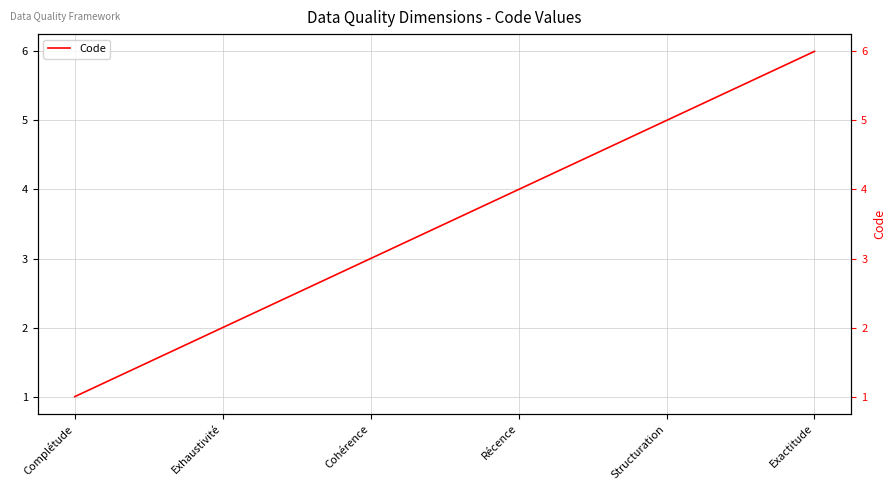

Reading right to left, list all the values displayed in this chart.

Exactitude=6	Structuration=5	Récence=4	Cohérence=3	Exhaustivité=2	Complétude=1